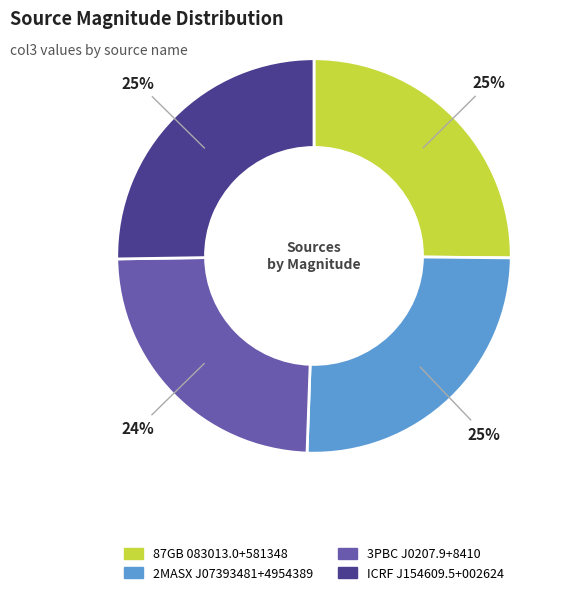

Approximately how many times larger is the value at ICRF J154609.5+002624 compared to 3PBC J0207.9+8410?

1.0